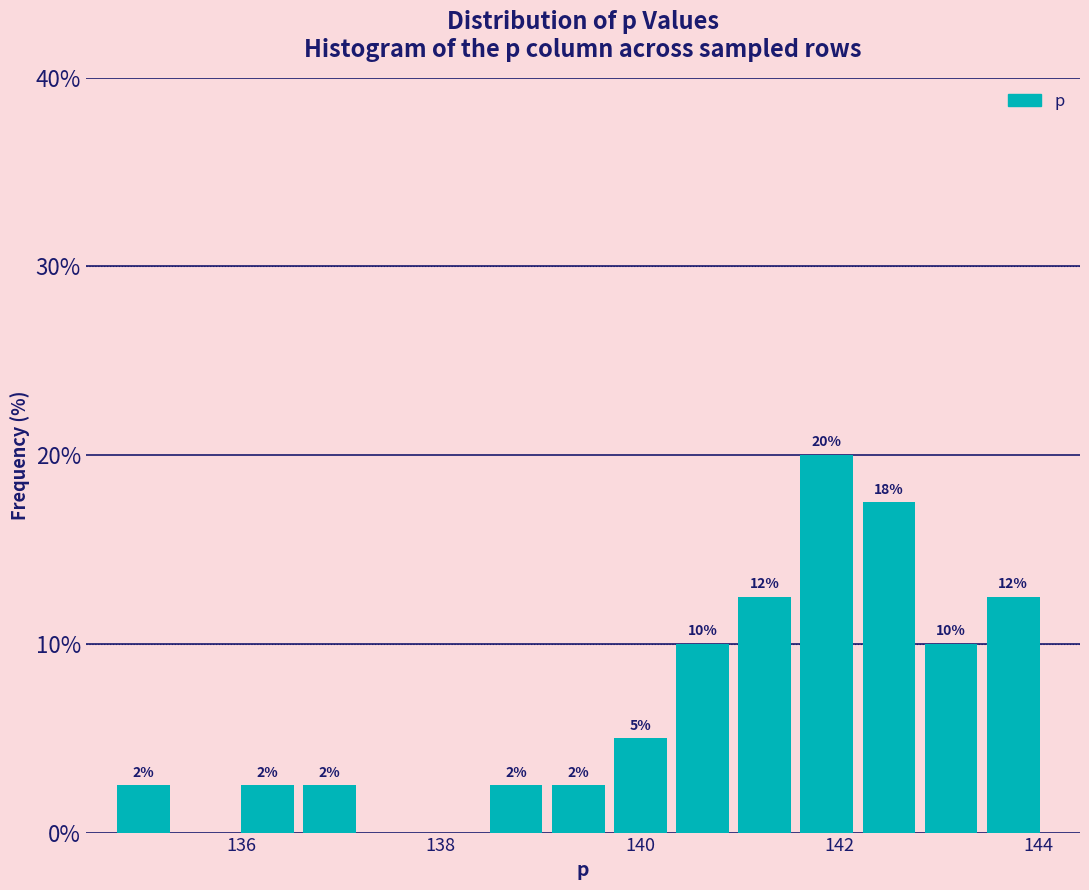

Around what value on the x-axis is the tallest bar? Give the approximate position of its centre, as read against the axis.

141.8